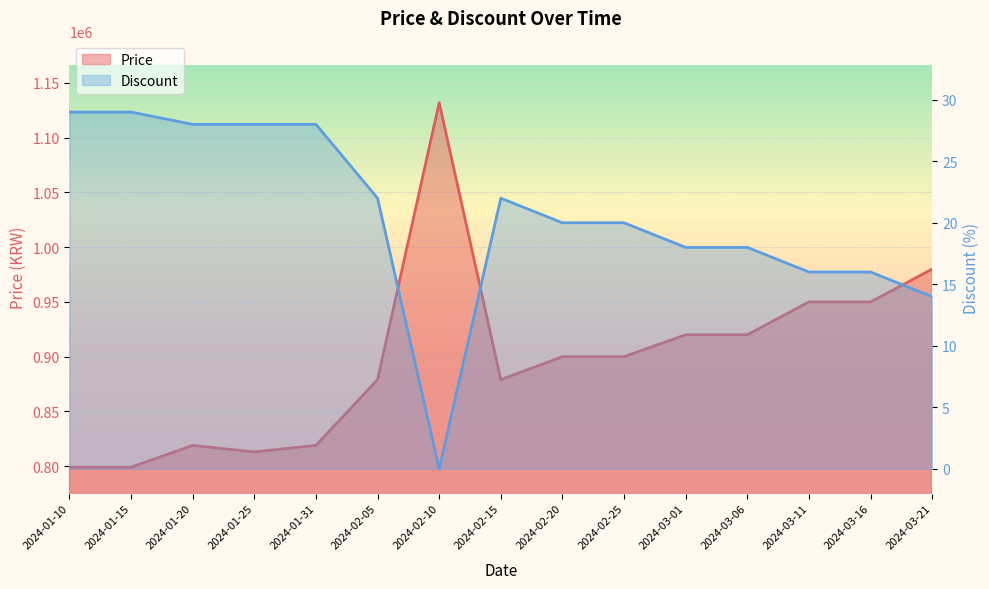

Count the number of data series in this chart.

2